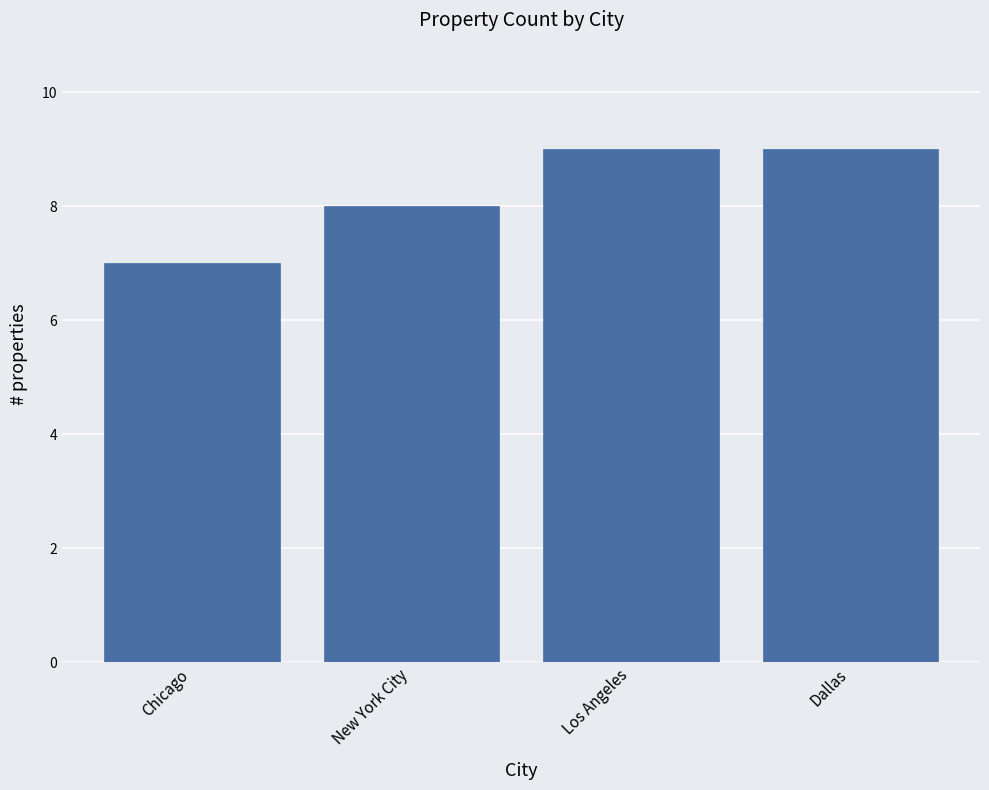

What is the label of the 4th bar from the right?

Chicago